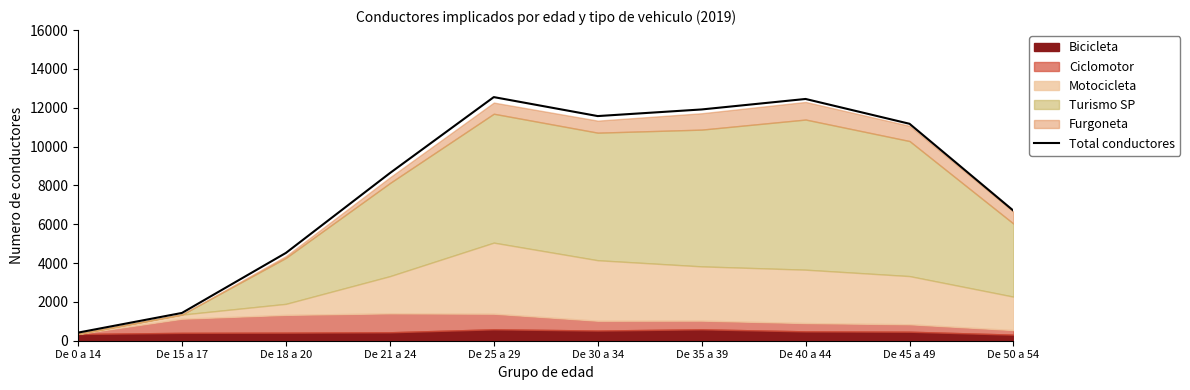

Where is the first local minimum?

De 30 a 34